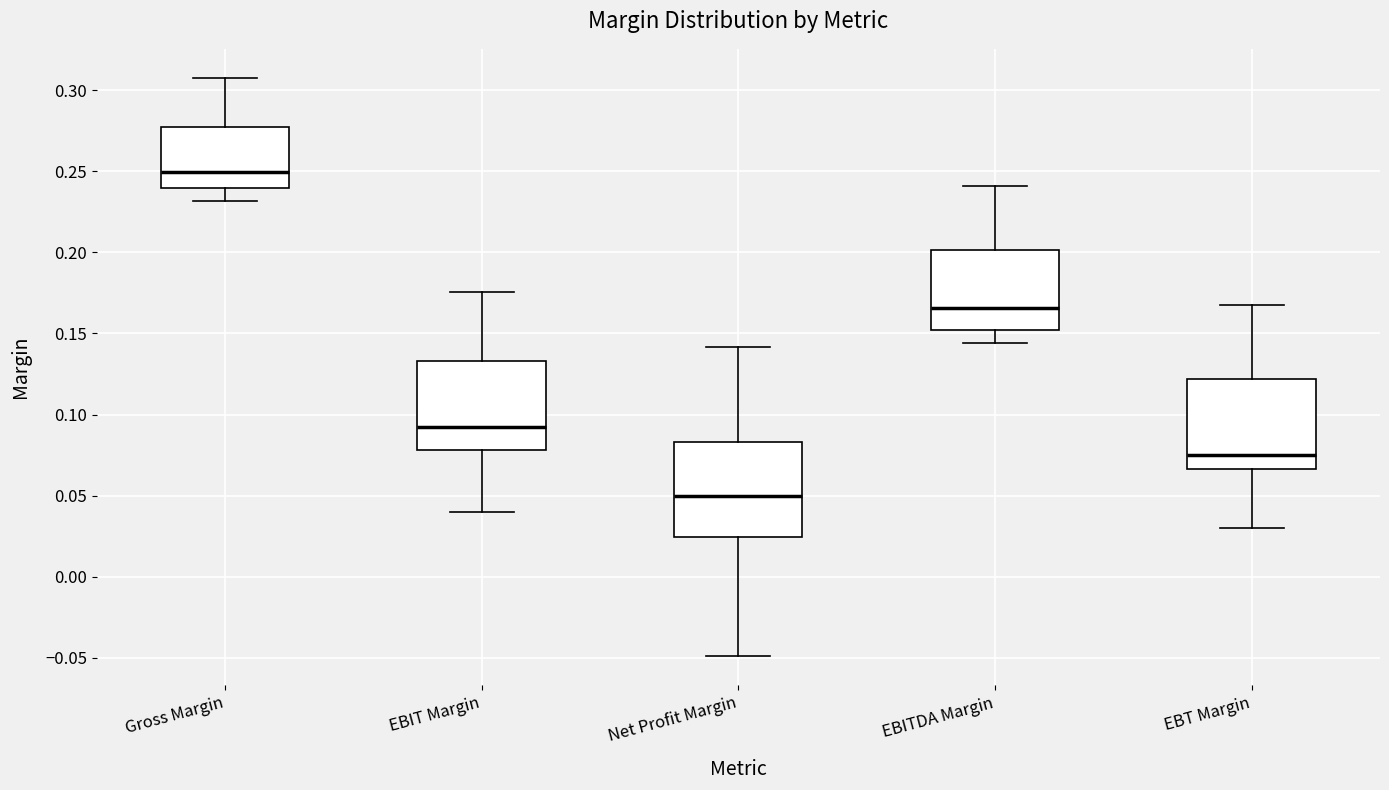

Reading left to right, transcribe this box plot: for each box, give where its median line is, the range the box spans, and where its two whiskers end, as read against the y-axis. The values are not printed on the chart, so give them approximately, as read against the axis.

Gross Margin: median 0.250, box 0.240 to 0.275, whiskers 0.230 to 0.310
EBIT Margin: median 0.090, box 0.080 to 0.135, whiskers 0.040 to 0.175
Net Profit Margin: median 0.050, box 0.025 to 0.085, whiskers -0.050 to 0.140
EBITDA Margin: median 0.165, box 0.150 to 0.200, whiskers 0.145 to 0.240
EBT Margin: median 0.075, box 0.065 to 0.120, whiskers 0.030 to 0.165